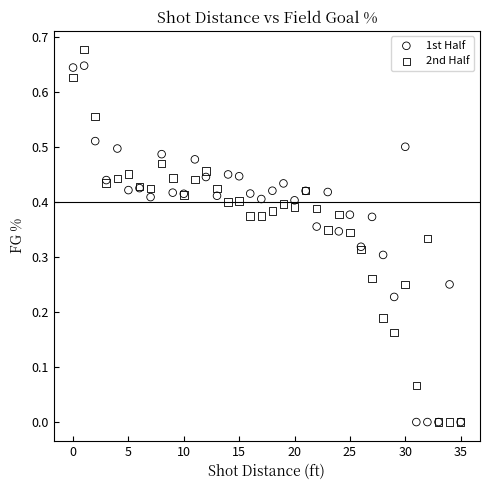

Which series has the widest spread of Y values?

2nd Half